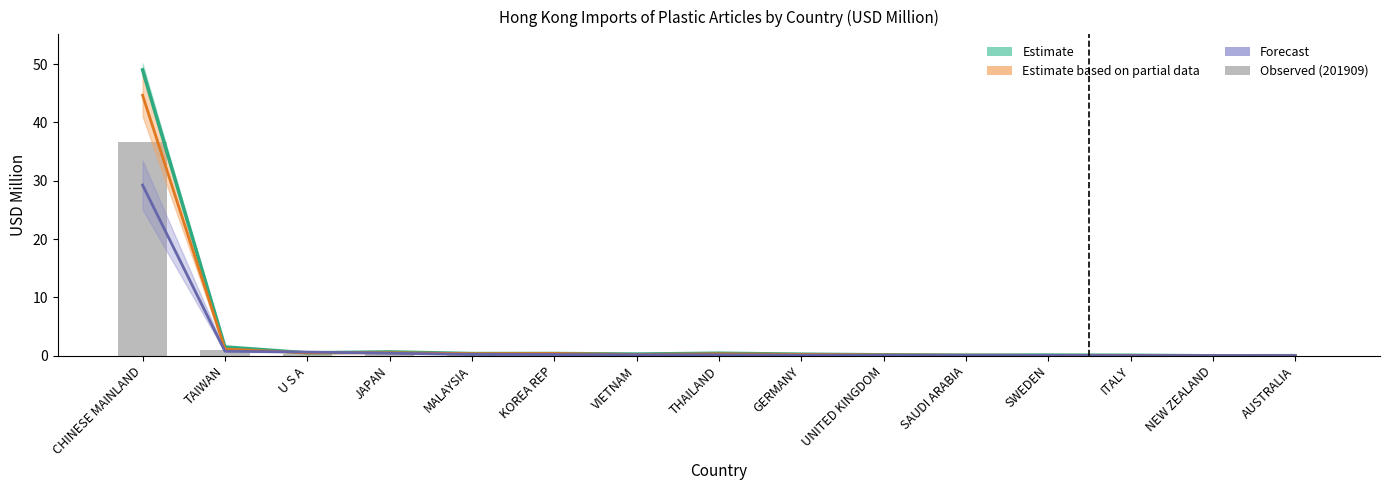

Reading left to right, list all the values displayed in this chart.

Estimate (201712–201812 range): 49.0	1.5	0.5	0.7	0.4	0.4	0.3	0.4	0.3	0.2	0.1	0.1	0.1	0.0	0.0
Estimate based on partial data (201912): 44.7	1.2	0.5	0.5	0.4	0.4	0.2	0.3	0.2	0.2	0.1	0.1	0.1	0.0	0.0
Forecast (202009): 29.3	0.8	0.6	0.4	0.2	0.2	0.2	0.2	0.1	0.1	0.1	0.1	0.0	0.0	0.0